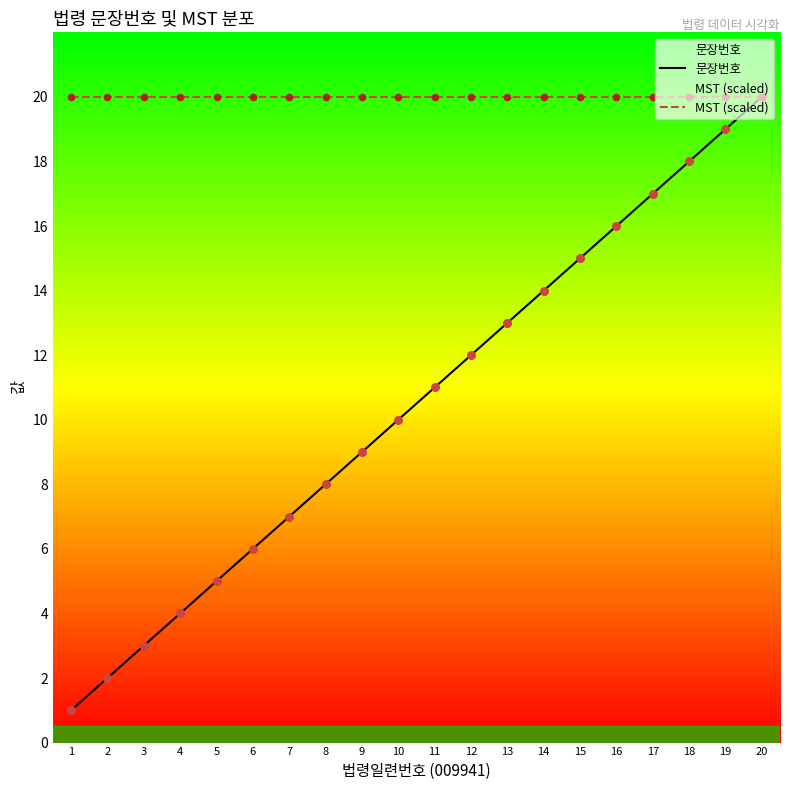

What are all the series names shown in the legend?

문장번호, MST (scaled)